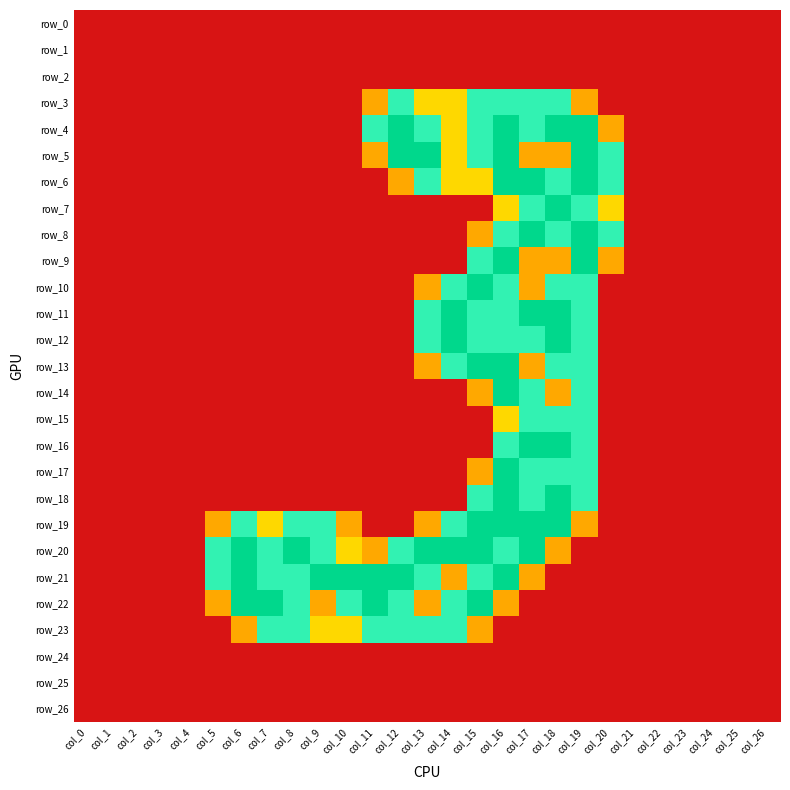

What is the difference between the second highest and second lowest values in the row_10 series?

1.5